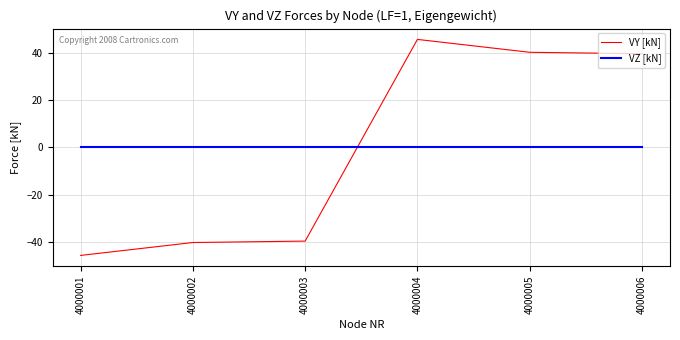

What are all the series names shown in the legend?

VY [kN], VZ [kN]